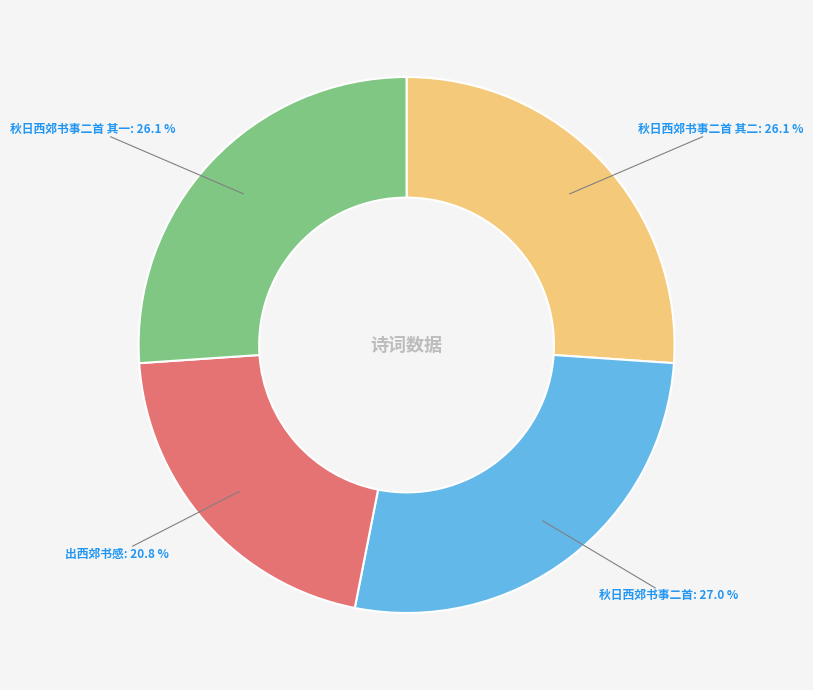

To the nearest percent, what is the combined percentage of 秋日西郊书事二首 其一 and 秋日西郊书事二首 其二?

52%